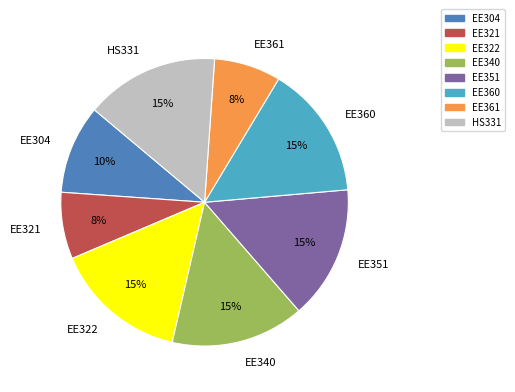

How many slices are in this pie chart?

8